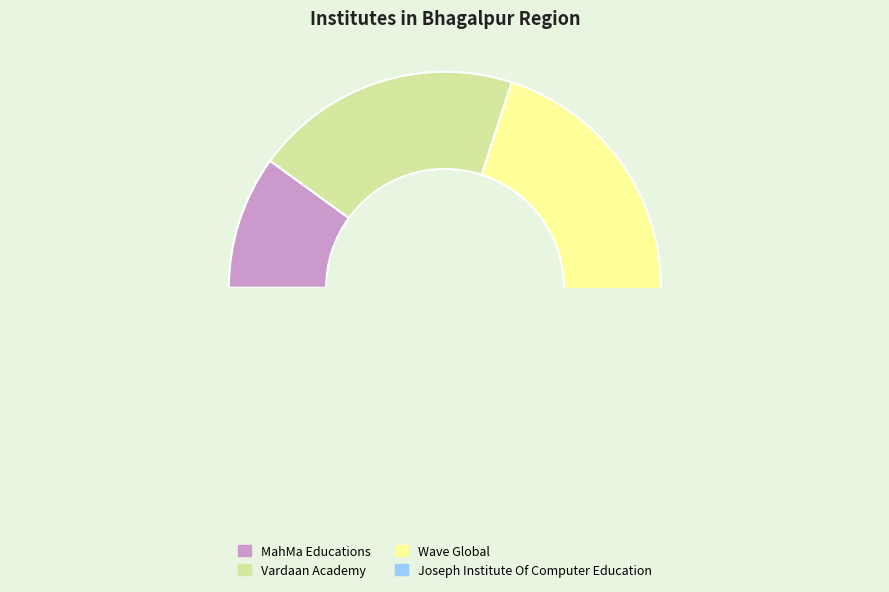

How many segments does this pie chart have?

4